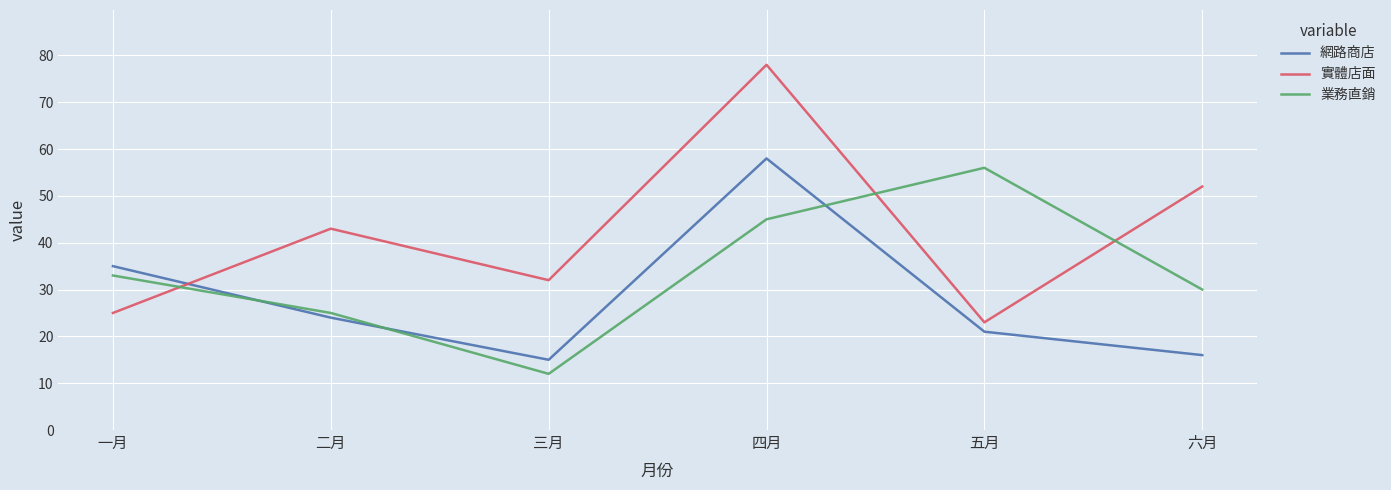

What are all the series names shown in the legend?

網路商店, 實體店面, 業務直銷